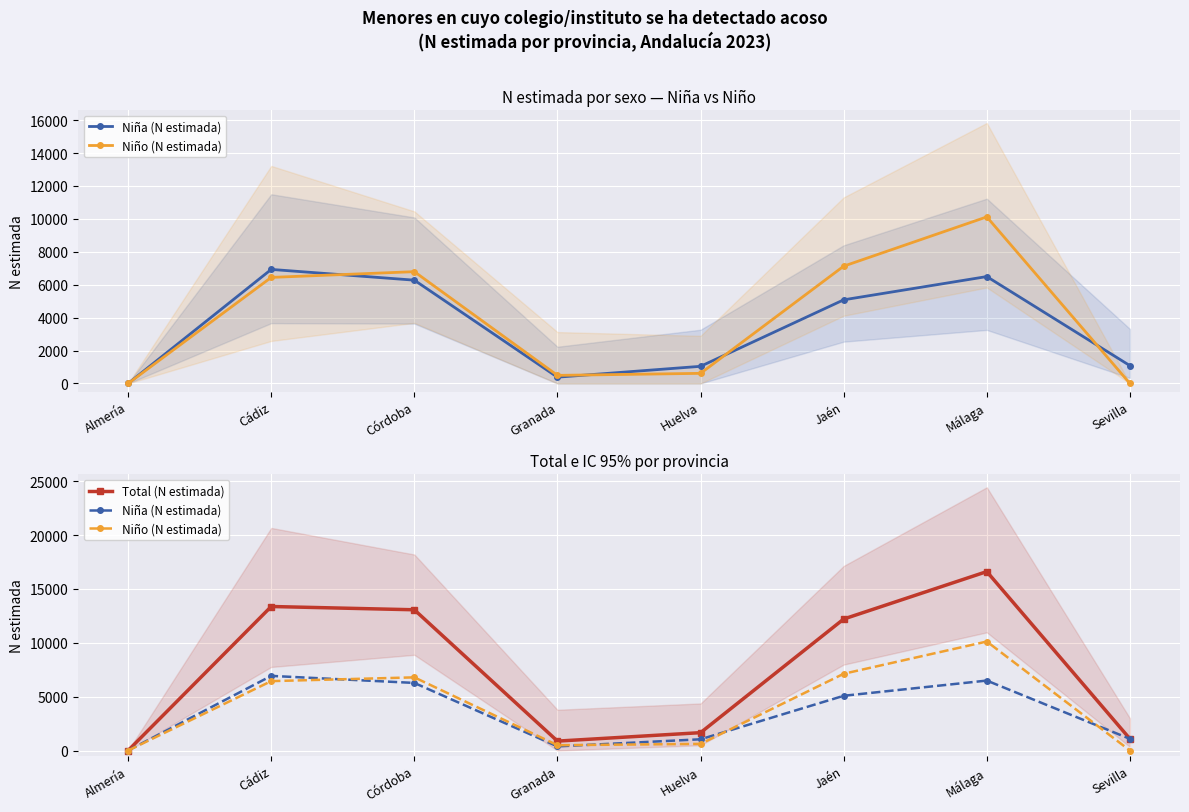

Is this an area chart (filled region under the line)?

No